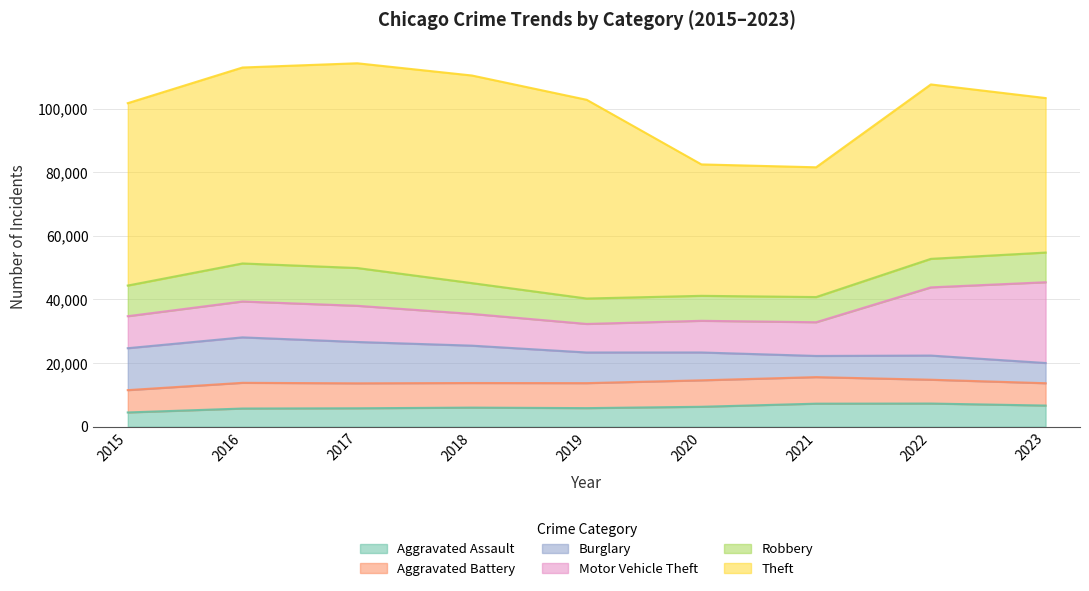

What are all the series names shown in the legend?

Aggravated Assault, Aggravated Battery, Burglary, Motor Vehicle Theft, Robbery, Theft